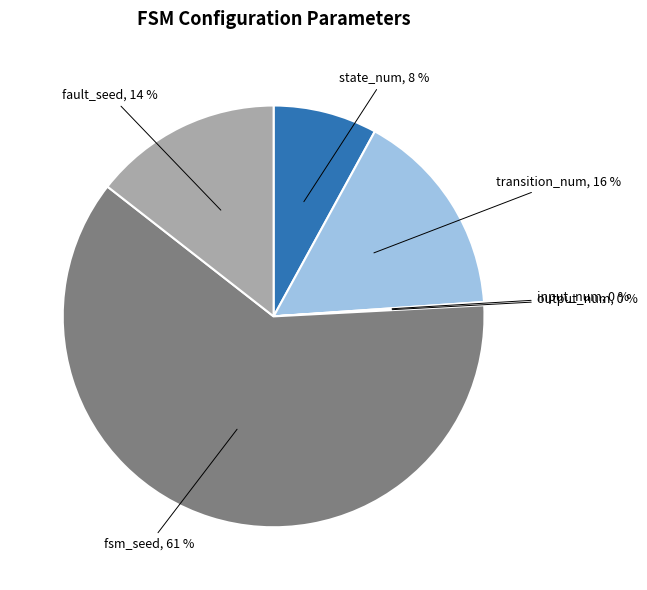

Does fsm_seed account for over 50% of the chart?

Yes